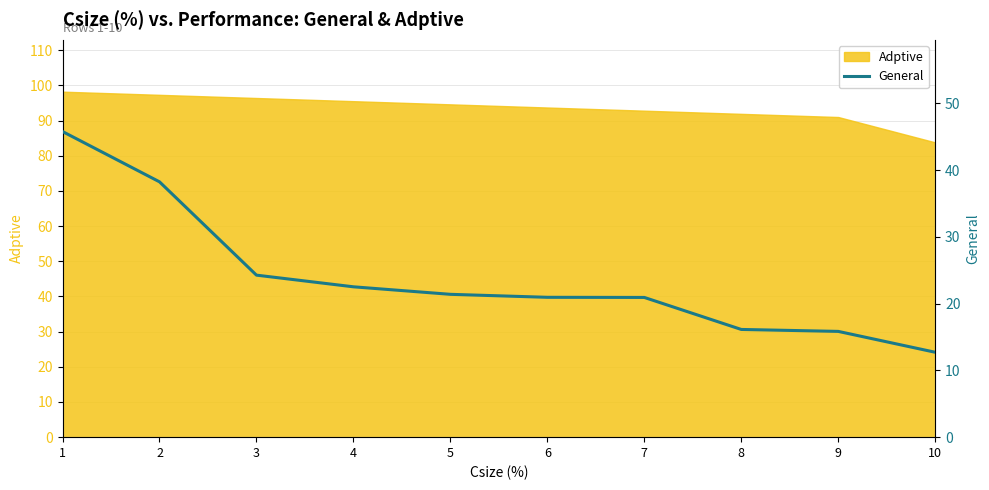

Which label corresponds to the largest value in the chart?

1